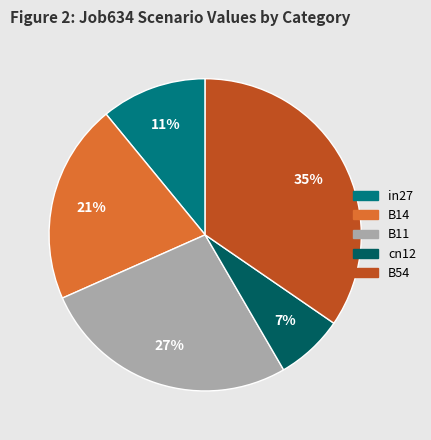

Count the number of slices in the pie.

5